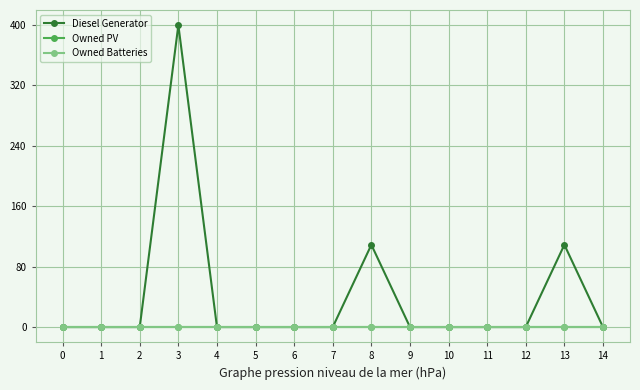

At which category is the sum across all series the highest?

3